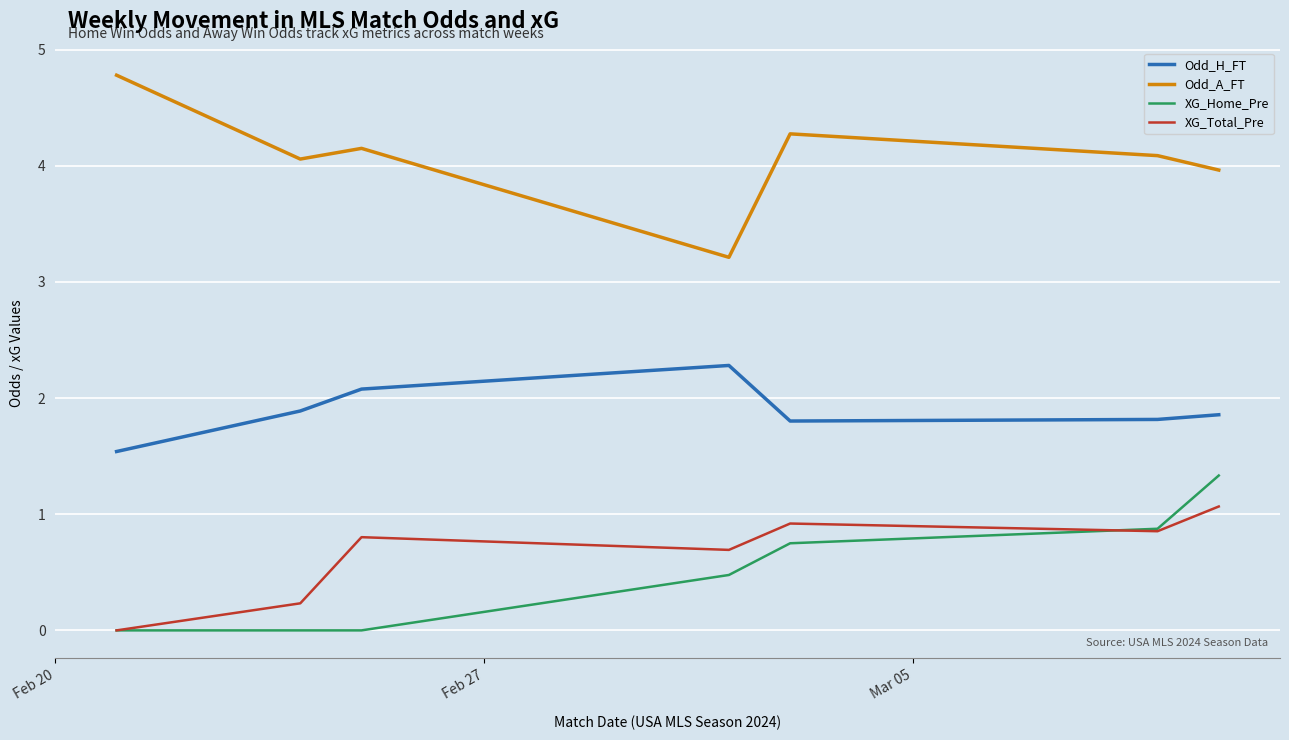

True or false: Odd_H_FT and XG_Total_Pre intersect in this chart.

False